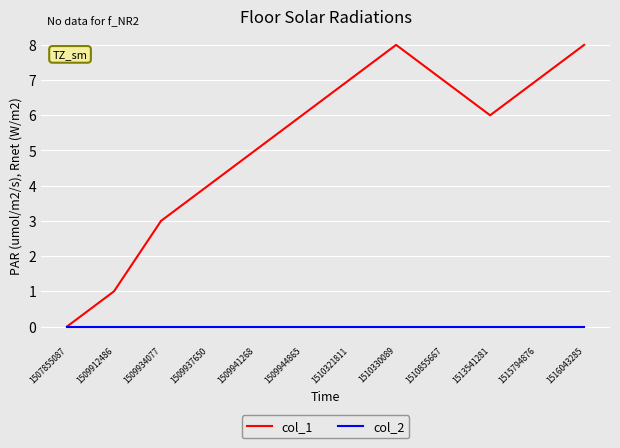

What are all the series names shown in the legend?

col_1, col_2